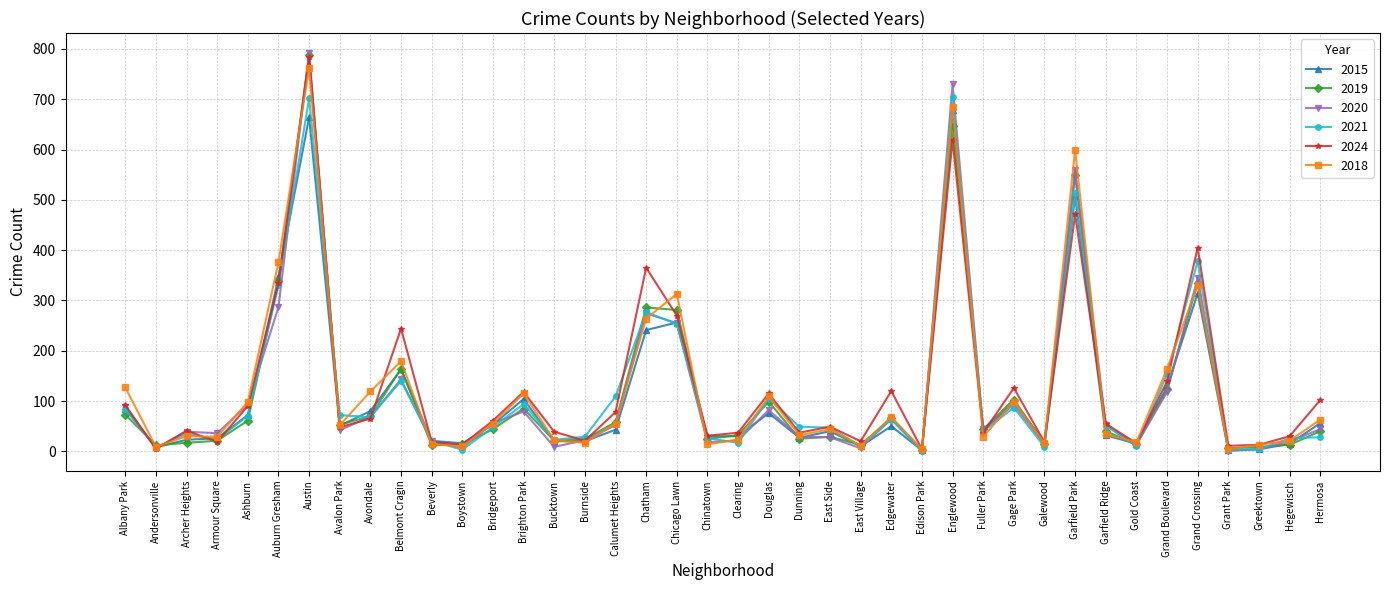

What is the difference between the highest and lowest values at East Side?

21